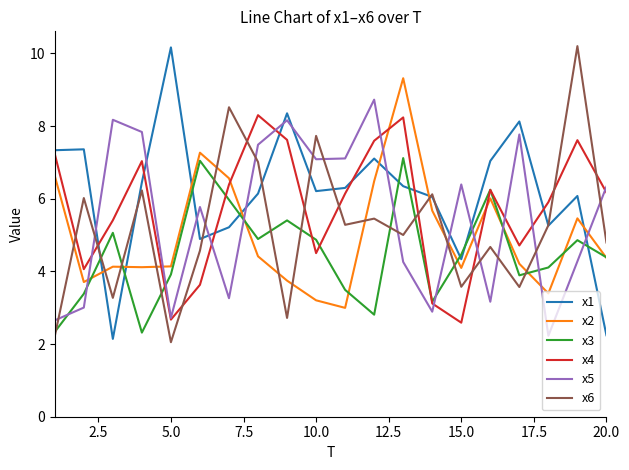

Which series ends up on top after the final intersection of x2 and x6?

x6